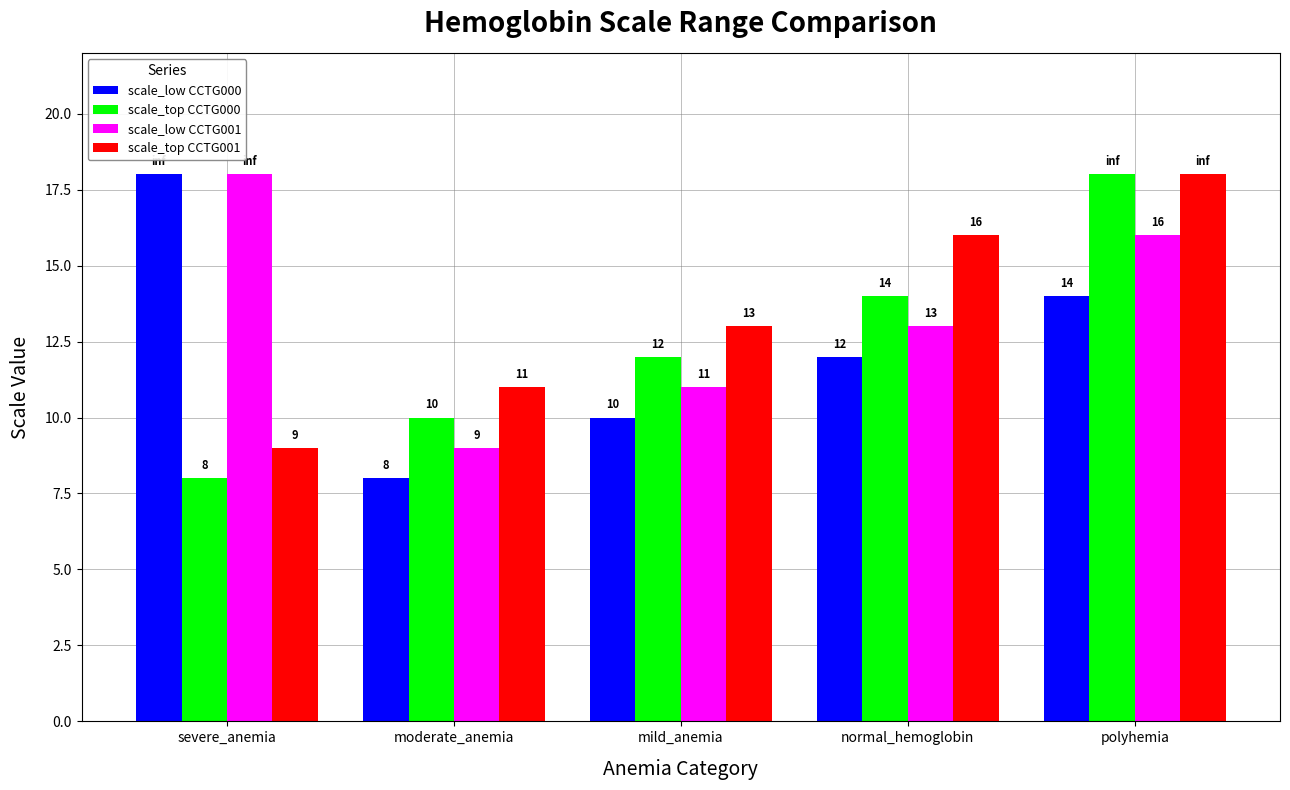

What position from the left is moderate_anemia?

2